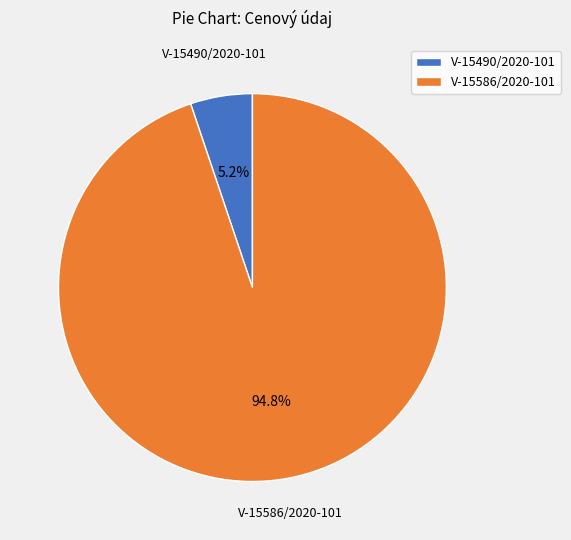

Which has a higher value, V-15586/2020-101 or V-15490/2020-101?

V-15586/2020-101